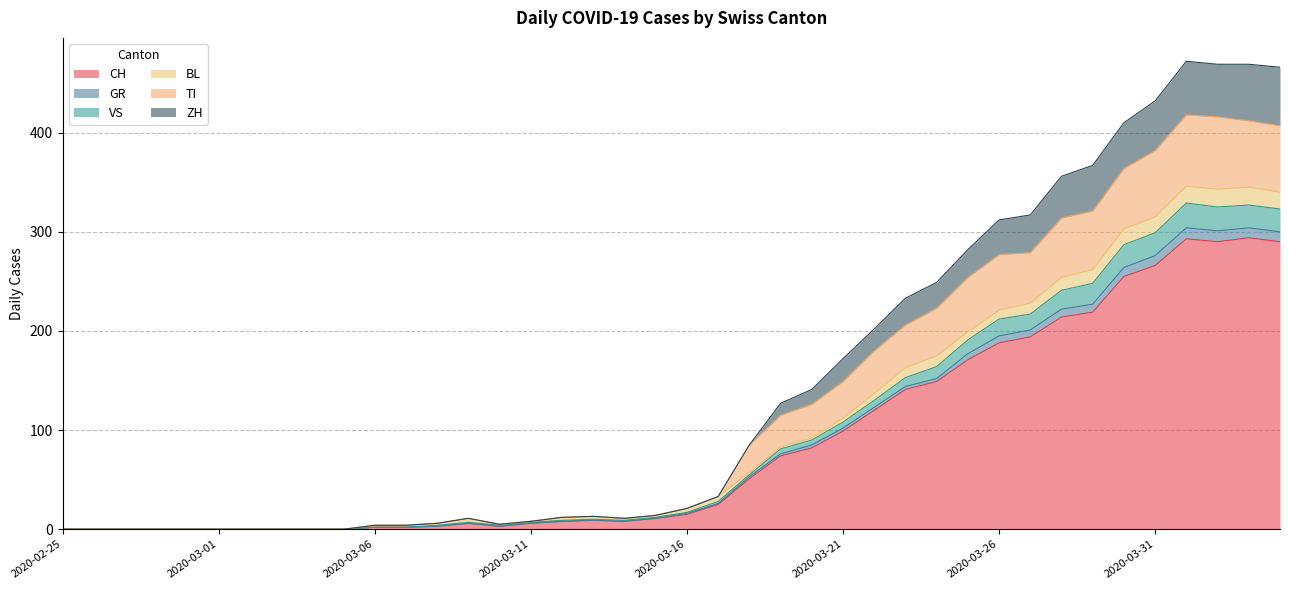

Where does the GR series first go above 17?

2020-03-17